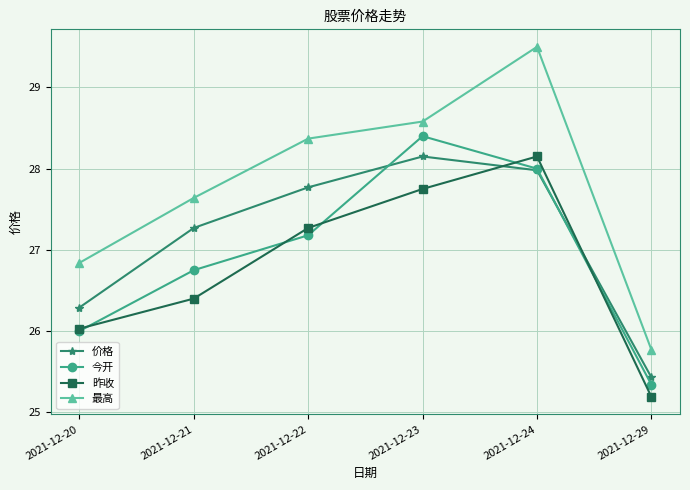

How many interior local peaks does the 价格 series have?

1